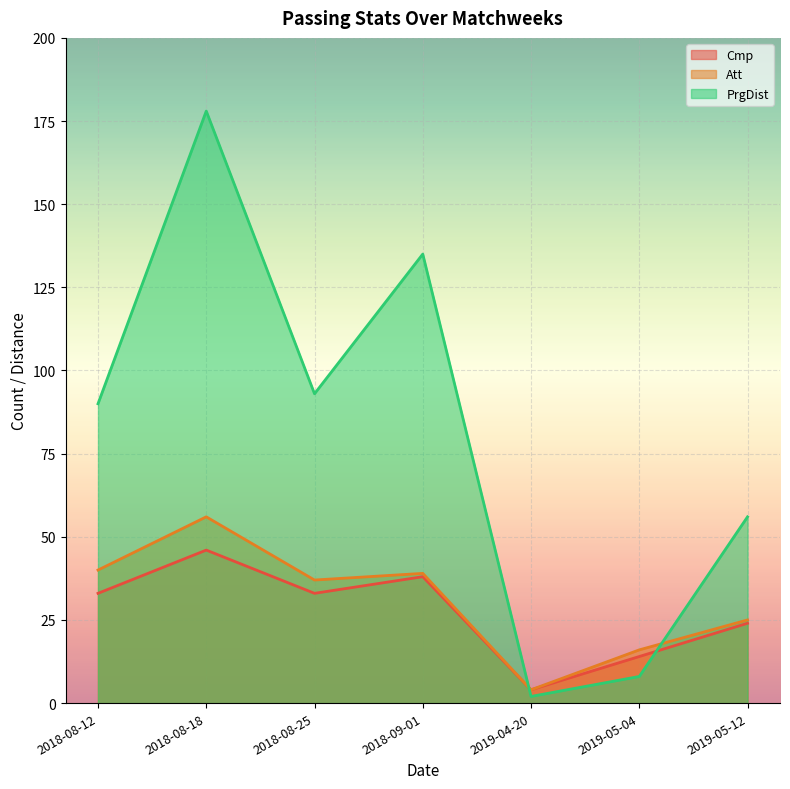

Which series has the largest total across all categories?

PrgDist